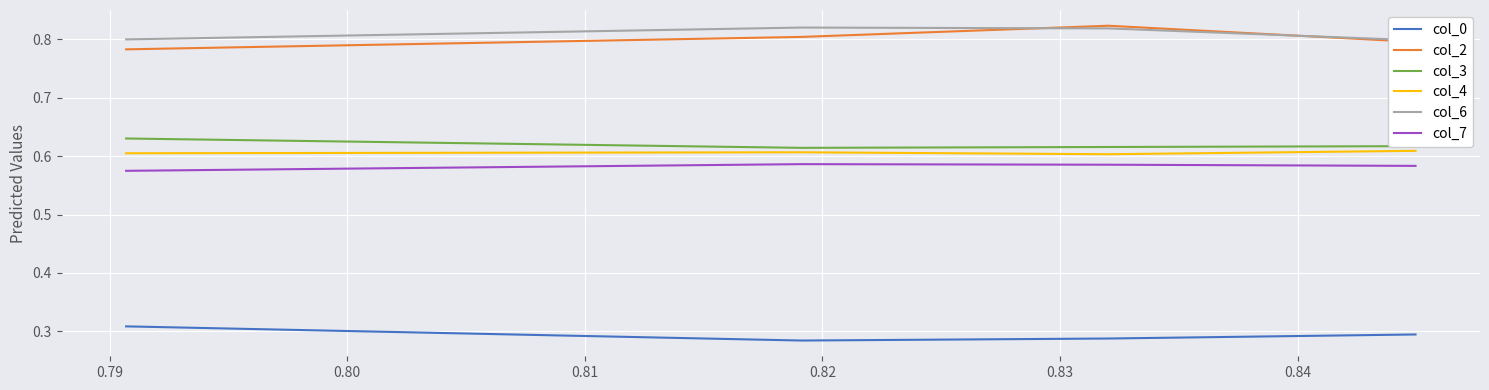

Reading left to right, transcribe all the data shown in this chart.

col_0: 0.3	0.3	0.3	0.3
col_2: 0.8	0.8	0.8	0.8
col_3: 0.6	0.6	0.6	0.6
col_4: 0.6	0.6	0.6	0.6
col_6: 0.8	0.8	0.8	0.8
col_7: 0.6	0.6	0.6	0.6